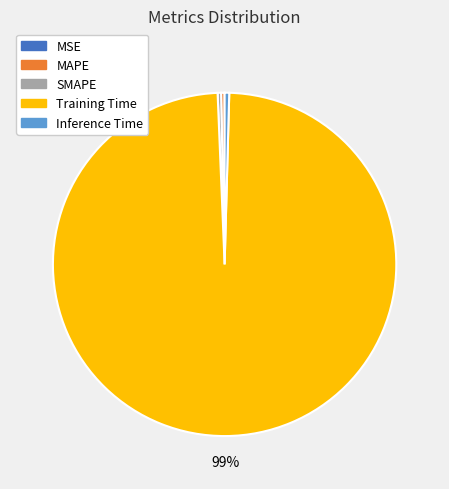

Which slice is the largest?

Training Time